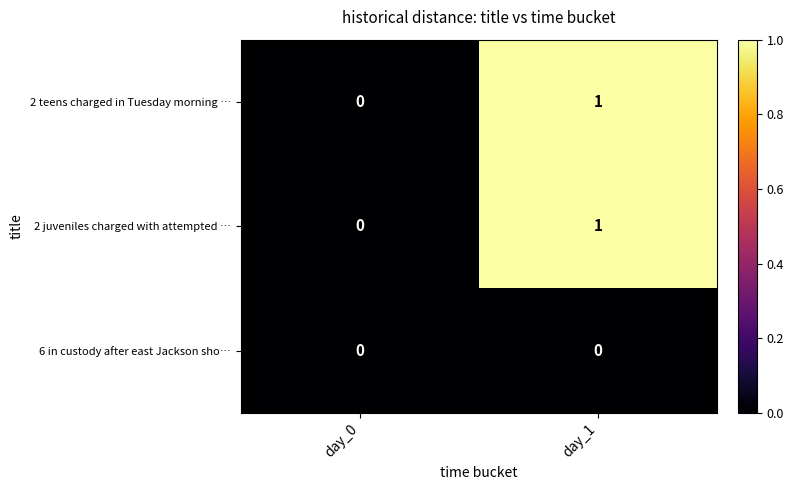

List the labels in order of 2 juveniles charged with attempted … value, largest first.

day_1, day_0